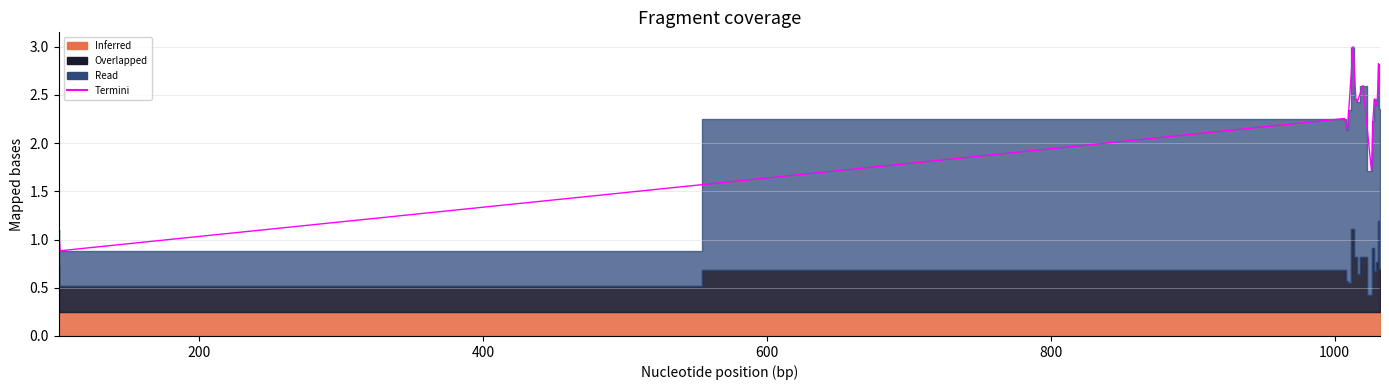

True or false: the data has more than 2 interior local peaks.

True